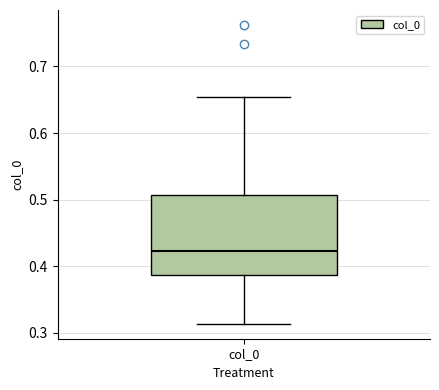

Transcribe this box plot: give where the median line is, the range the box spans, and where the two whiskers end, as read against the y-axis. The values are not printed on the chart, so give them approximately, as read against the axis.

median 0.42, box 0.39 to 0.51, whiskers 0.31 to 0.65